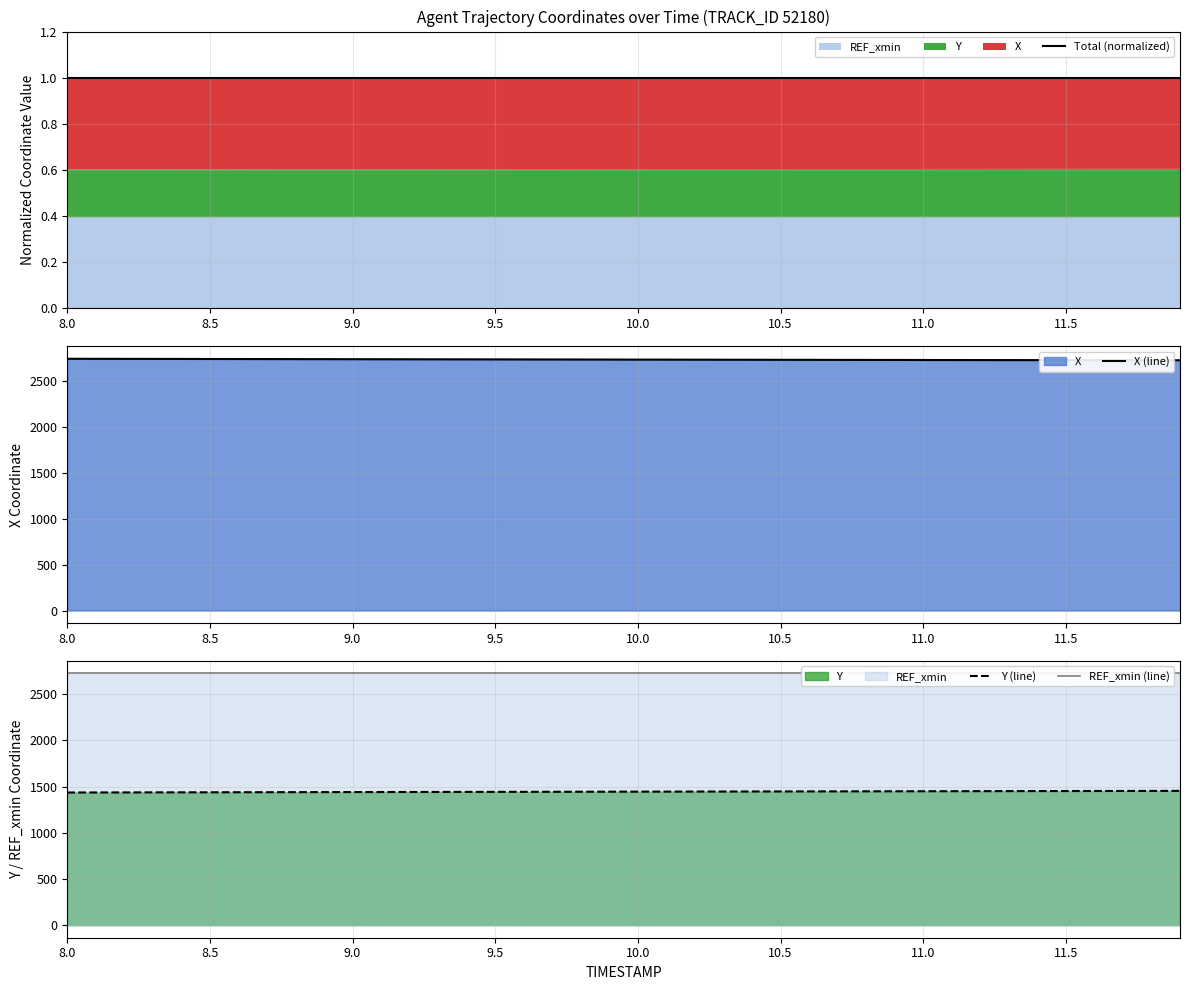

True or false: Total (normalized) has more than 1 interior local peaks.

False